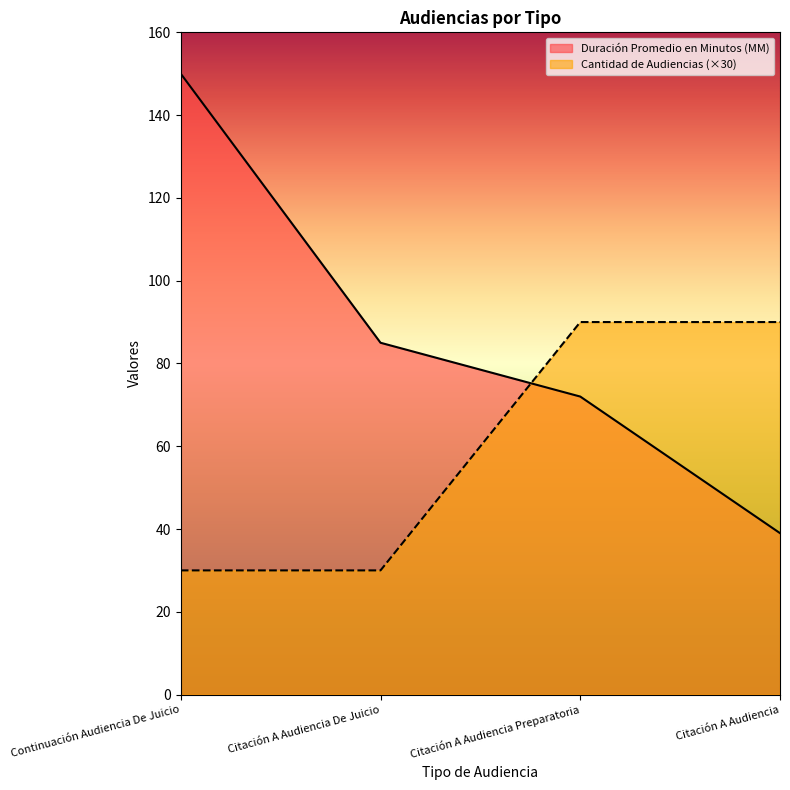

At how many categories does at least one series exceed 38?

4